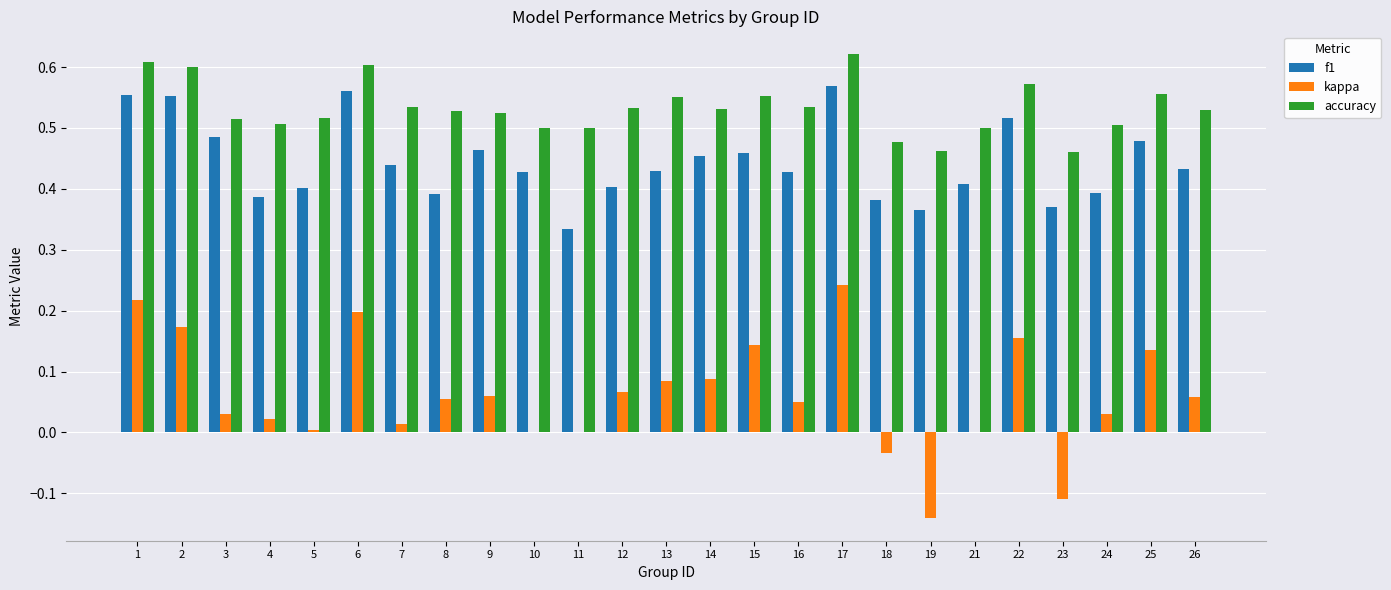

What is the sum of all kappa values?

1.5